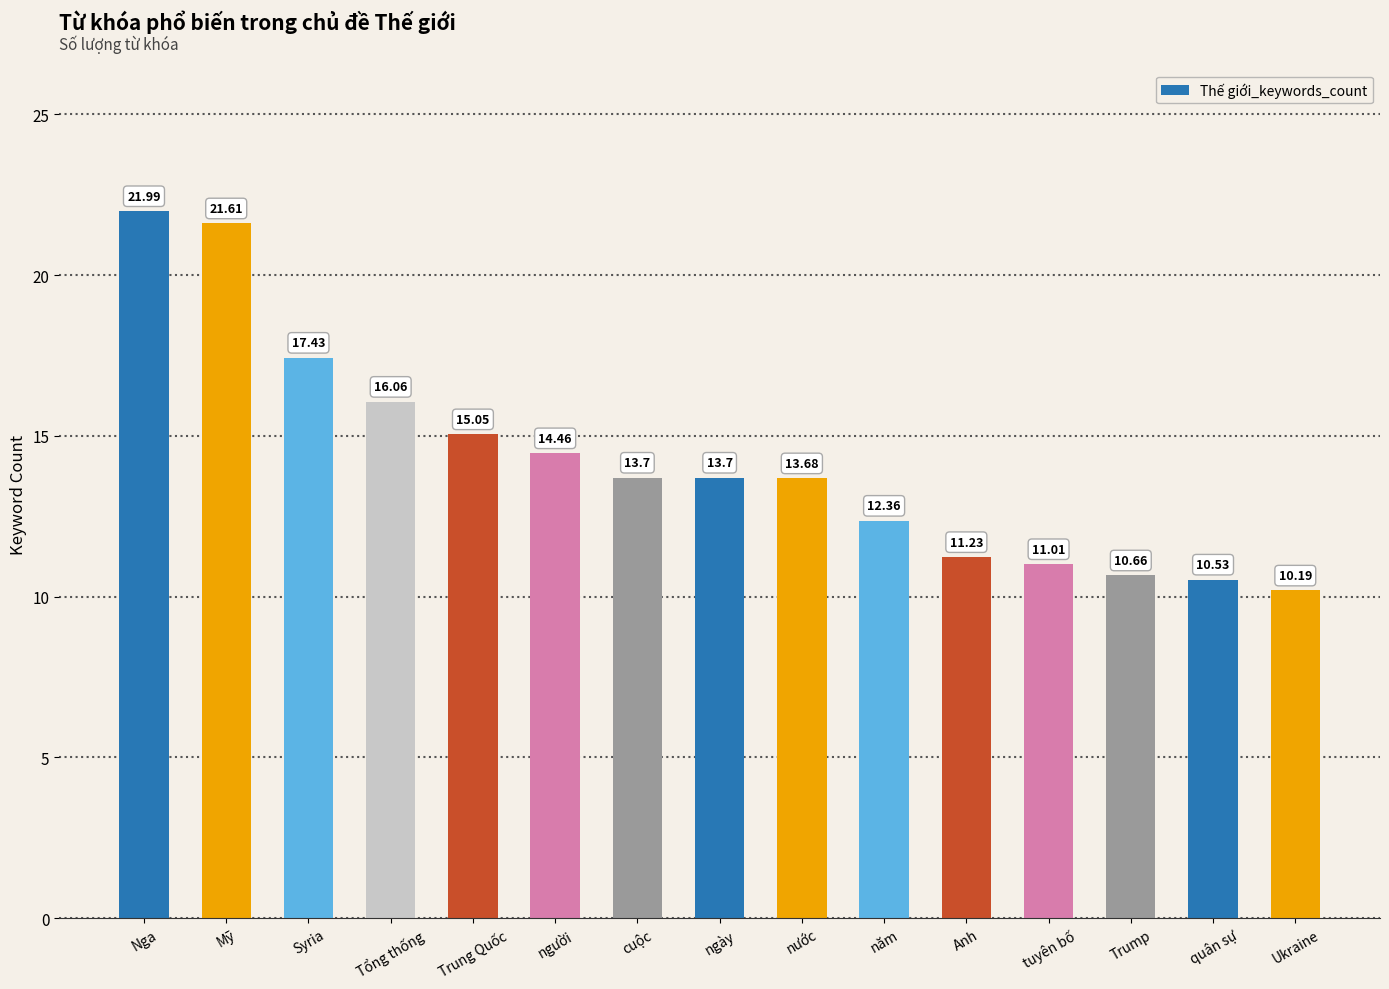

What is the difference between the values at Trung Quốc and quân sự?

4.5